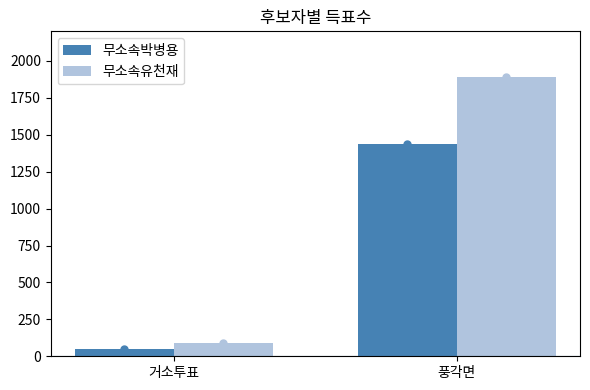

Which series has the largest total across all categories?

무소속유천재